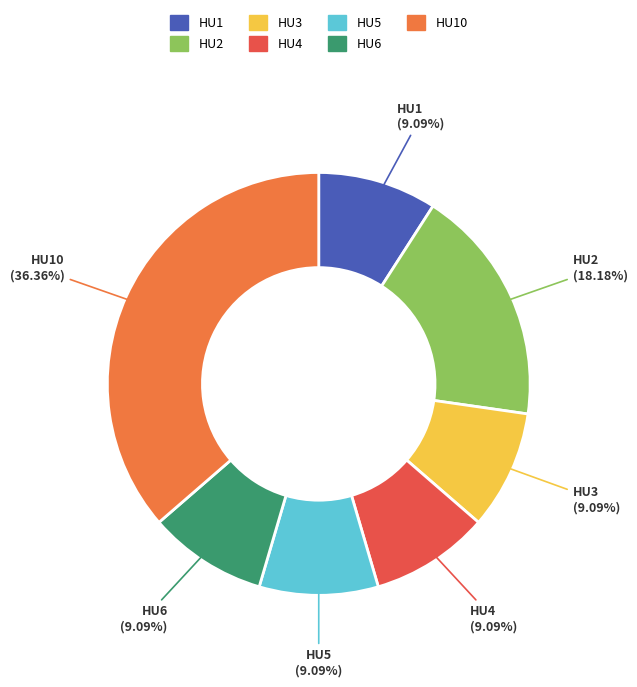

Combined, what portion of the pie is HU3 and HU2?

27.3%